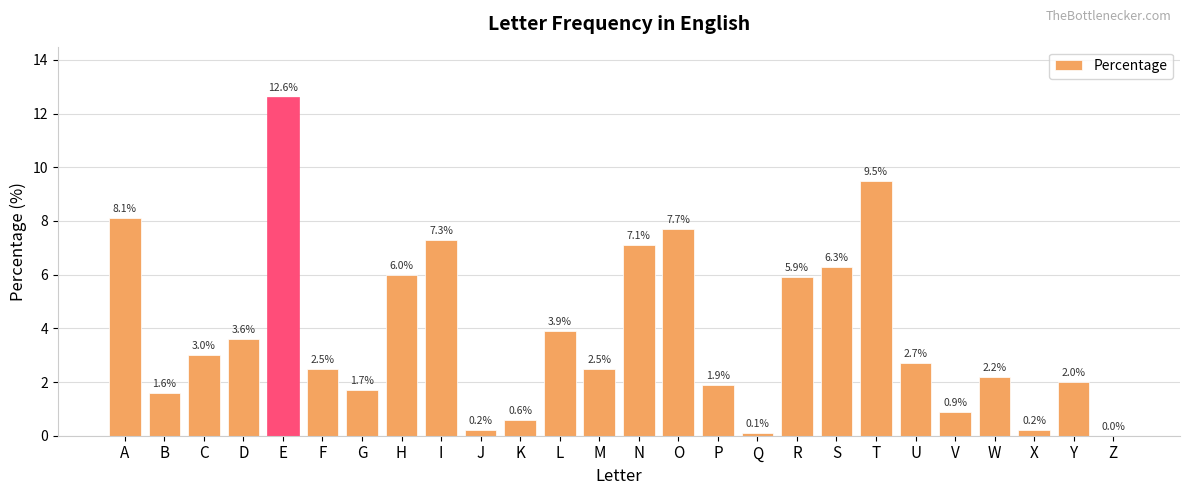

Reading left to right, transcribe all the data shown in this chart.

A=8.1	B=1.6	C=3.0	D=3.6	E=12.6	F=2.5	G=1.7	H=6.0	I=7.3	J=0.2	K=0.6	L=3.9	M=2.5	N=7.1	O=7.7	P=1.9	Q=0.1	R=5.9	S=6.3	T=9.5	U=2.7	V=0.9	W=2.2	X=0.2	Y=2.0	Z=0.0